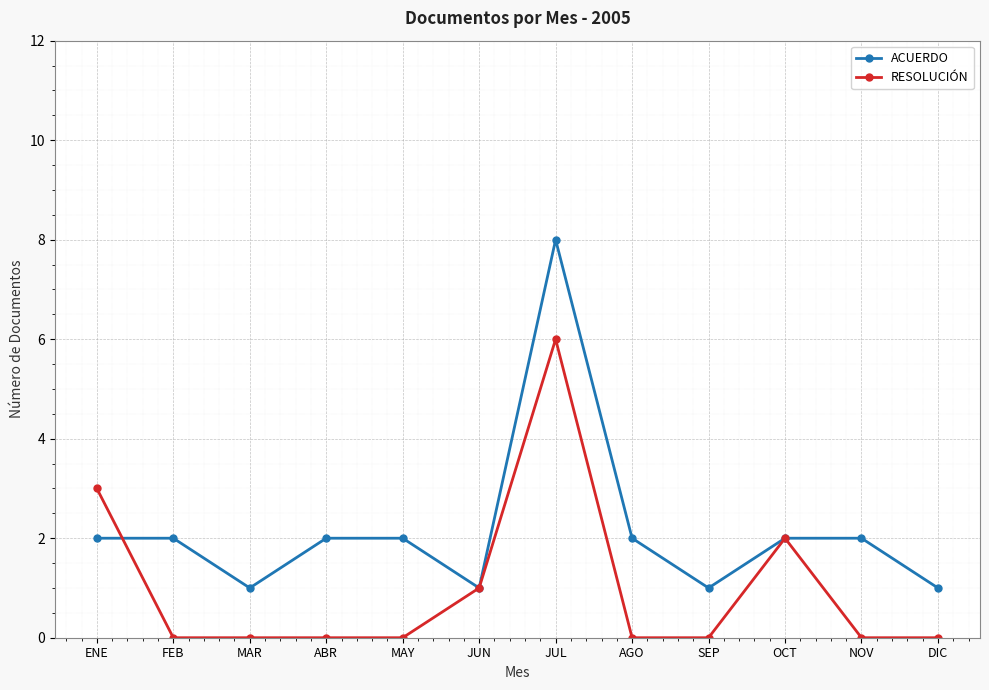

What is the total value across all series at SEP?

1